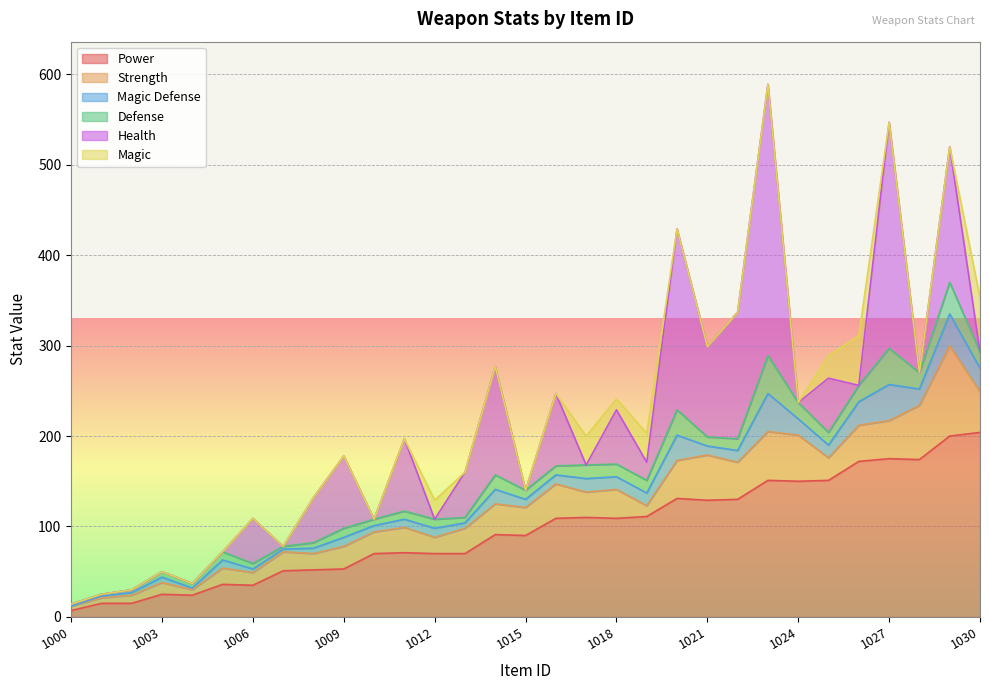

What is the approximate value of Defense at 1012?

10